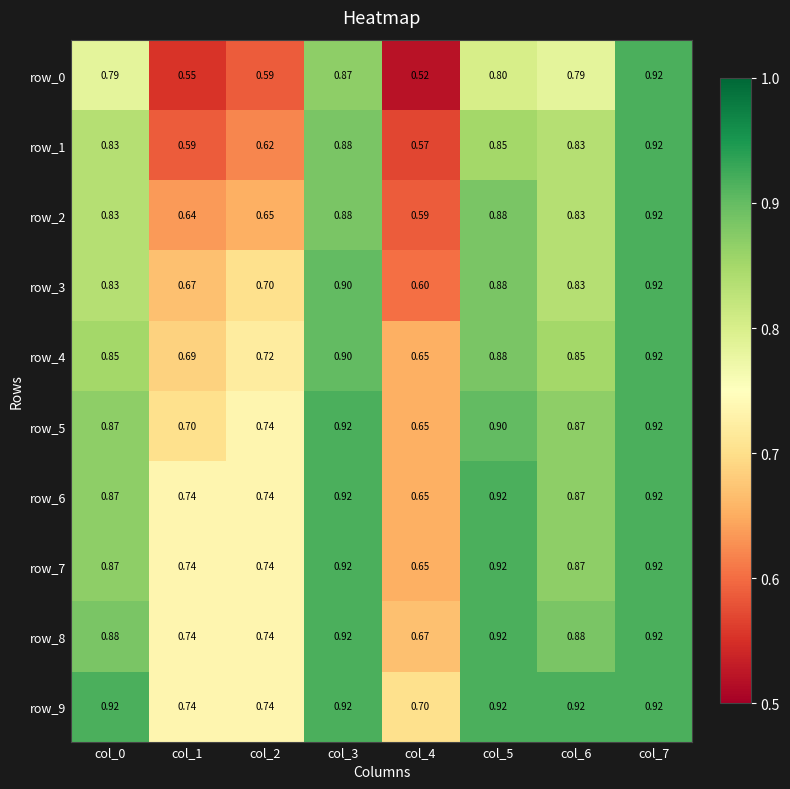

Is the value of row_4 at col_2 greater than the value of row_9 at col_7?

No